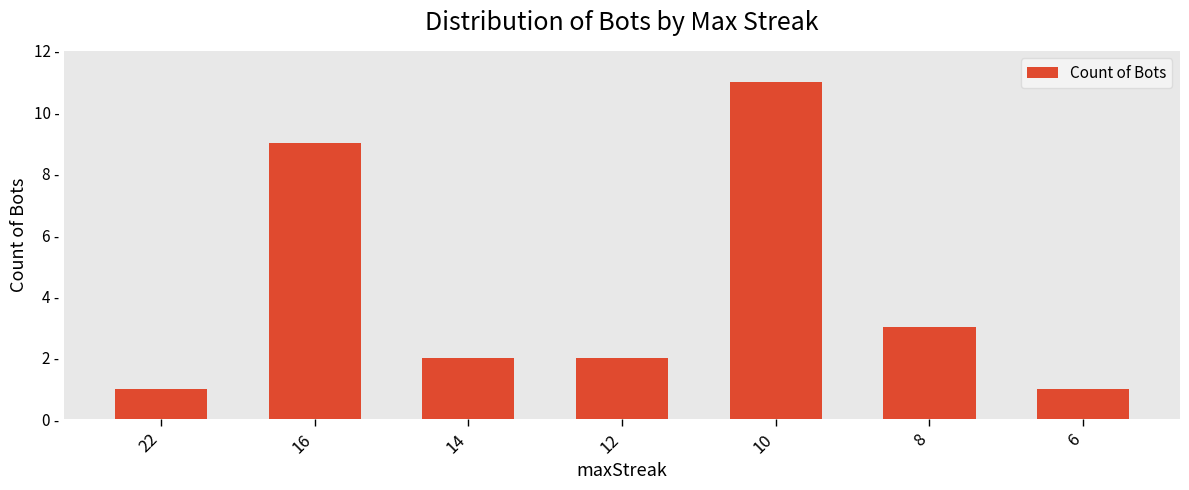

Does the chart contain any negative values?

No